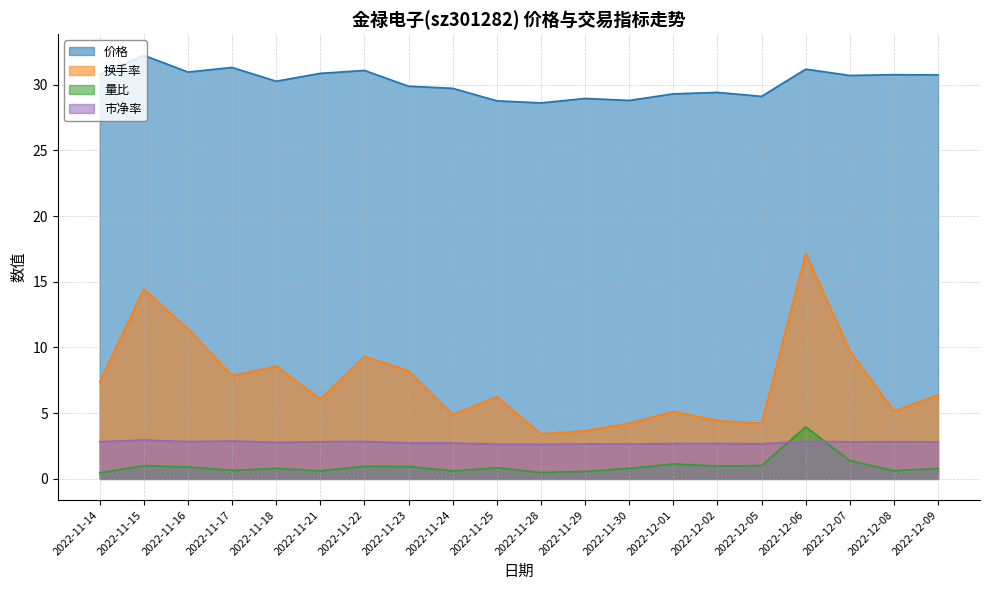

How many lines are shown in the chart?

4